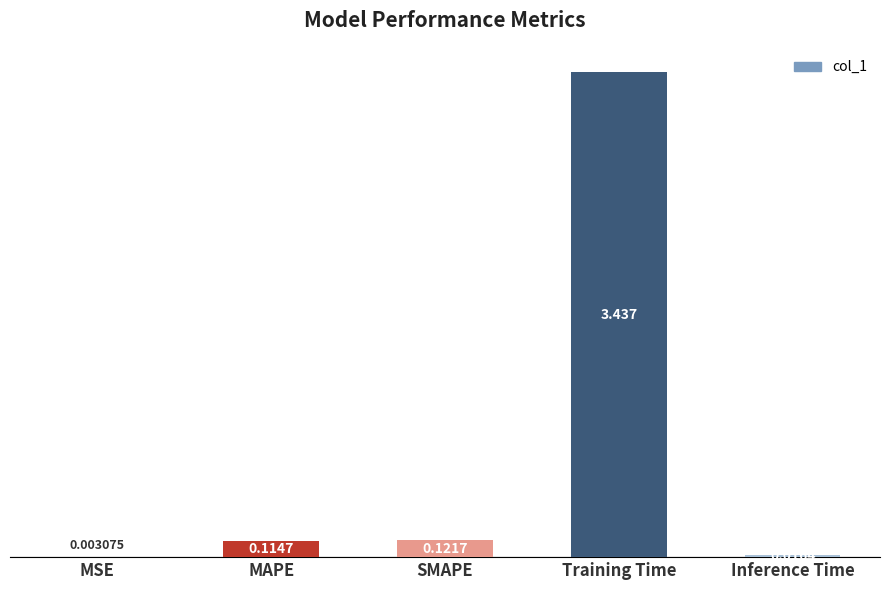

At which label is the value closest to 1?

SMAPE